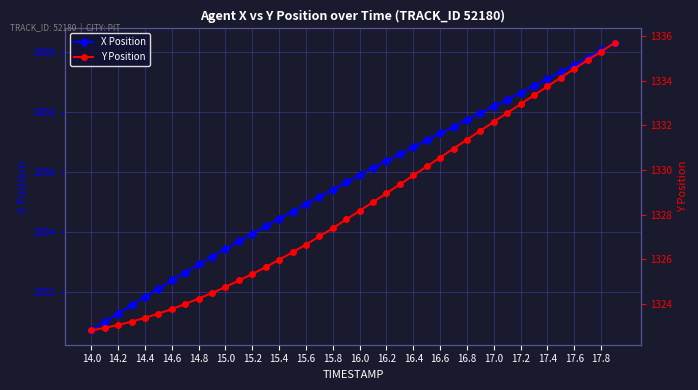

True or false: Y Position and X Position intersect in this chart.

False